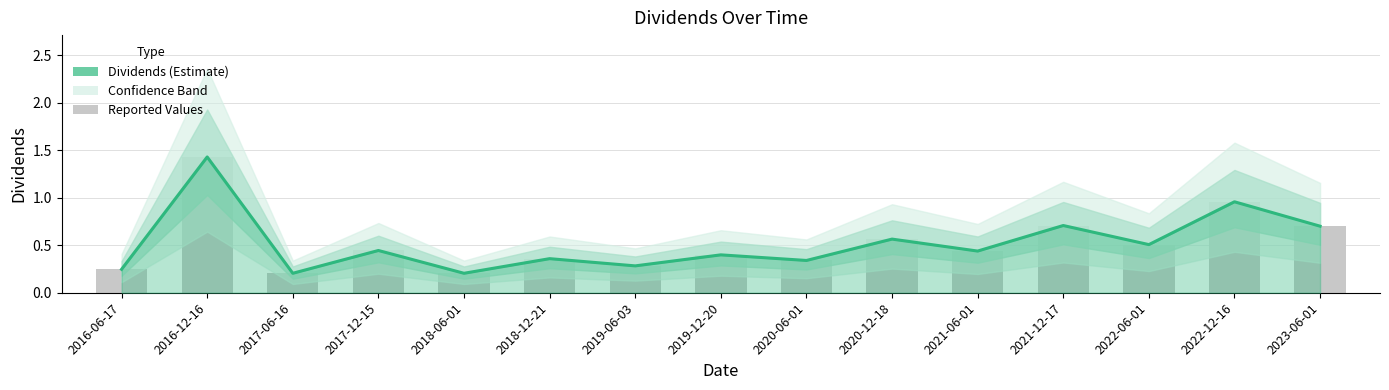

How many categories are shown in the chart?

15